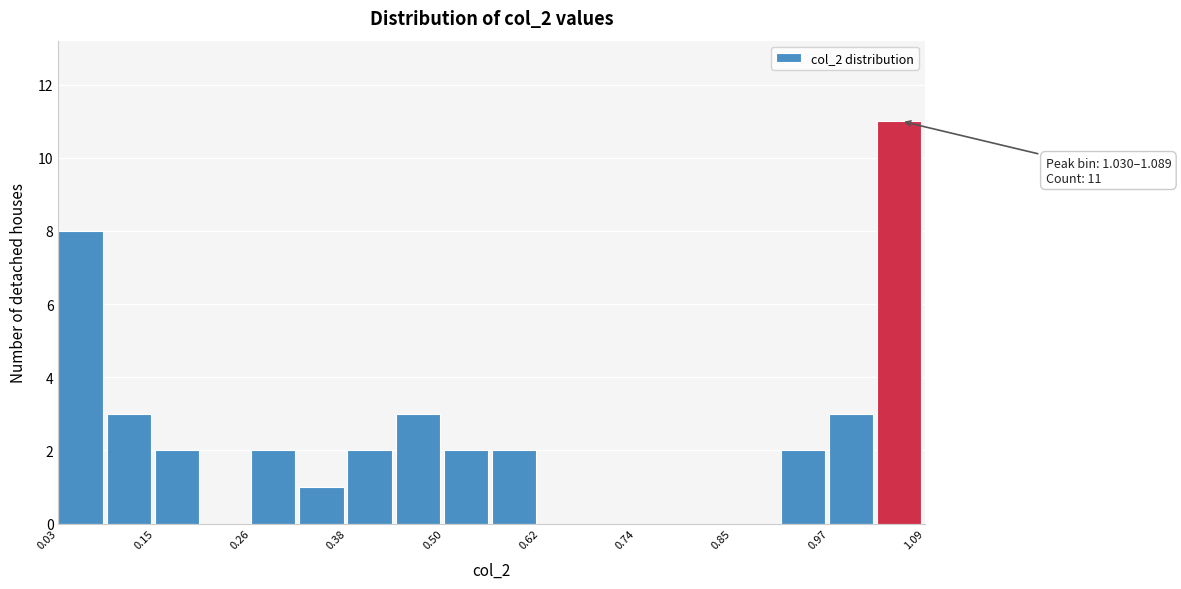

Around what value on the x-axis is the tallest bar? Give the approximate position of its centre, as read against the axis.

1.06